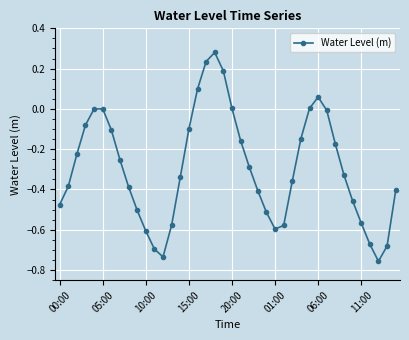

What is the difference between the maximum and minimum values?

1.0